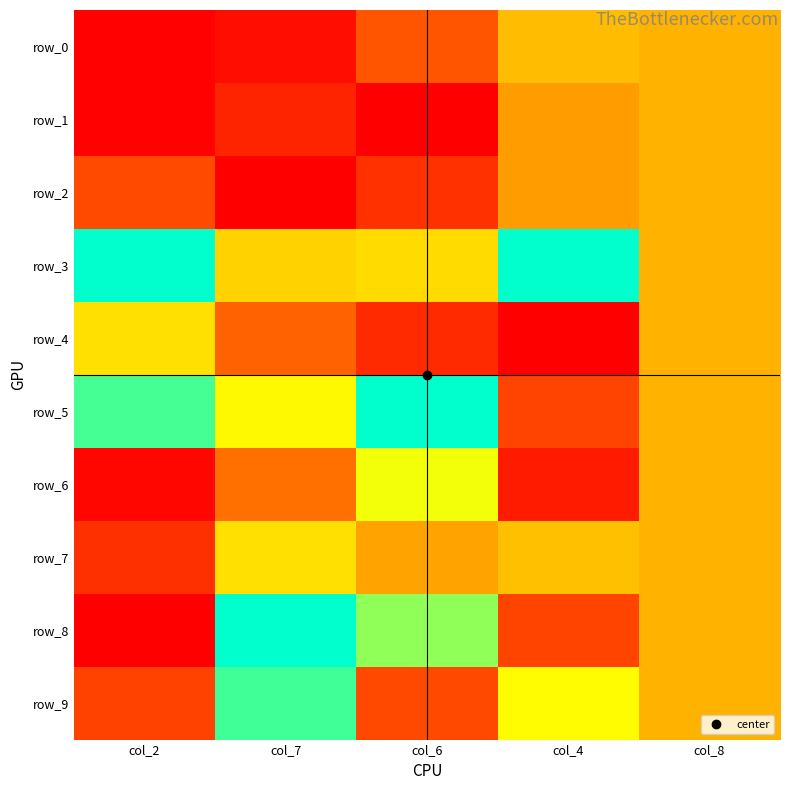

True or false: row_8 has a value of 0.8 at col_6.

True